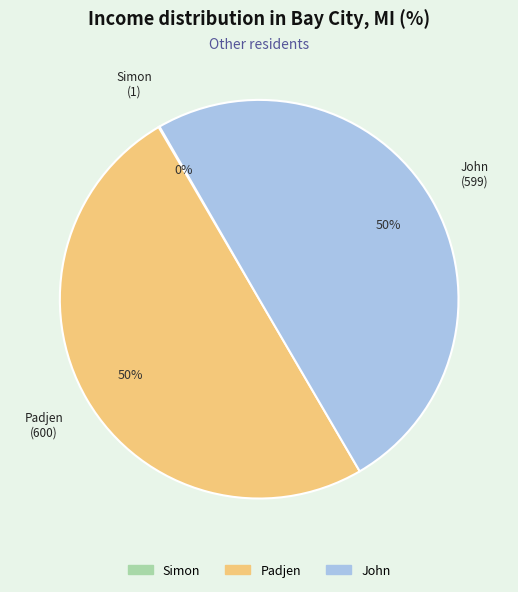

Is the sum of Padjen and John greater than half?

Yes